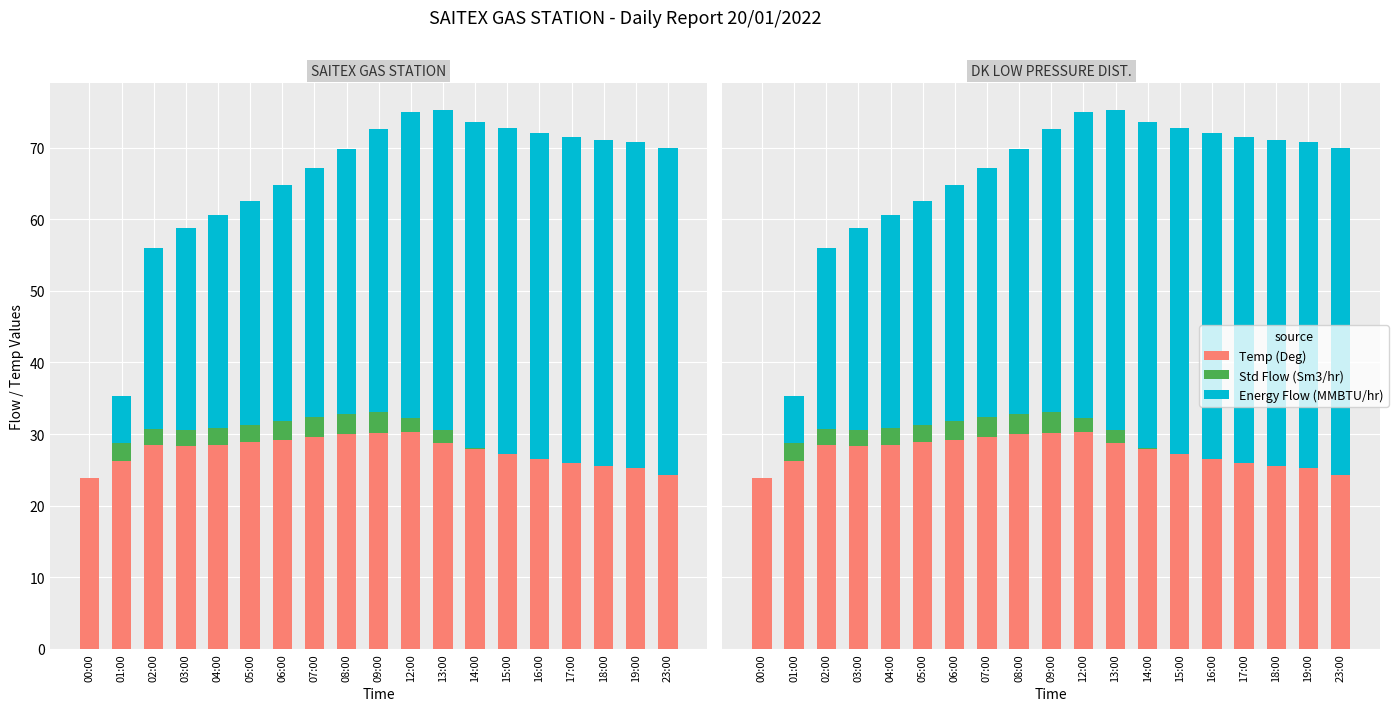

Is the value of Temp (Deg) at 18:00 greater than the value of Energy Flow (MMBTU/hr) at 06:00?

No